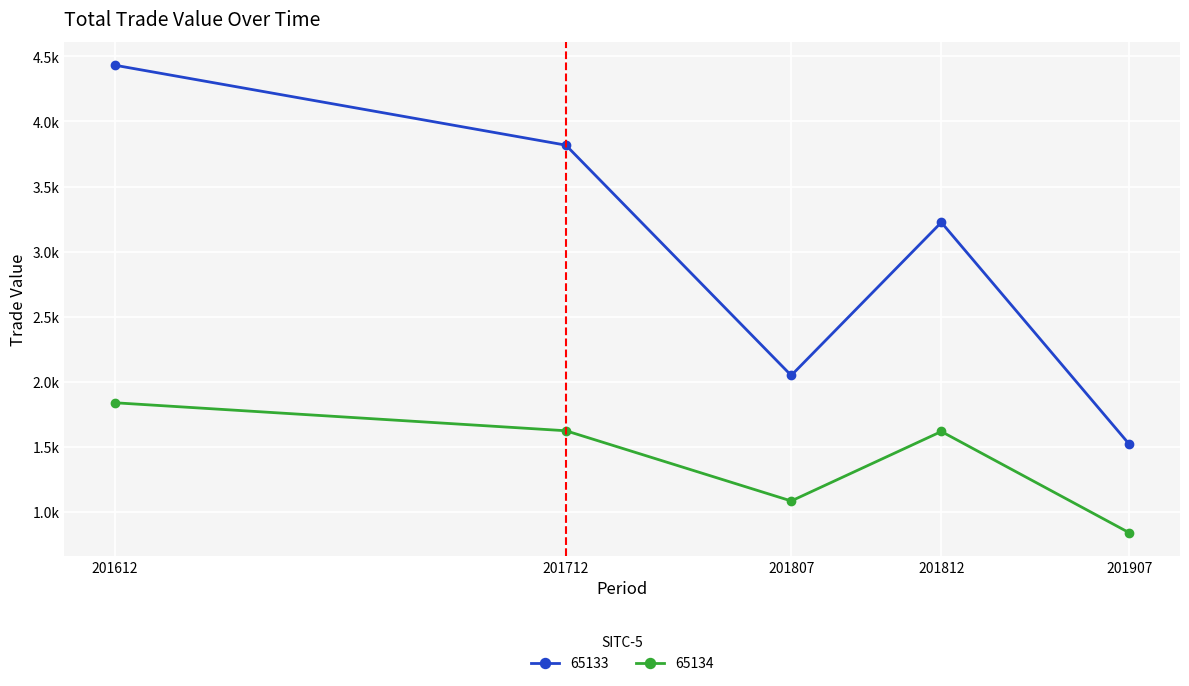

What is the greatest value displayed?

4432.0